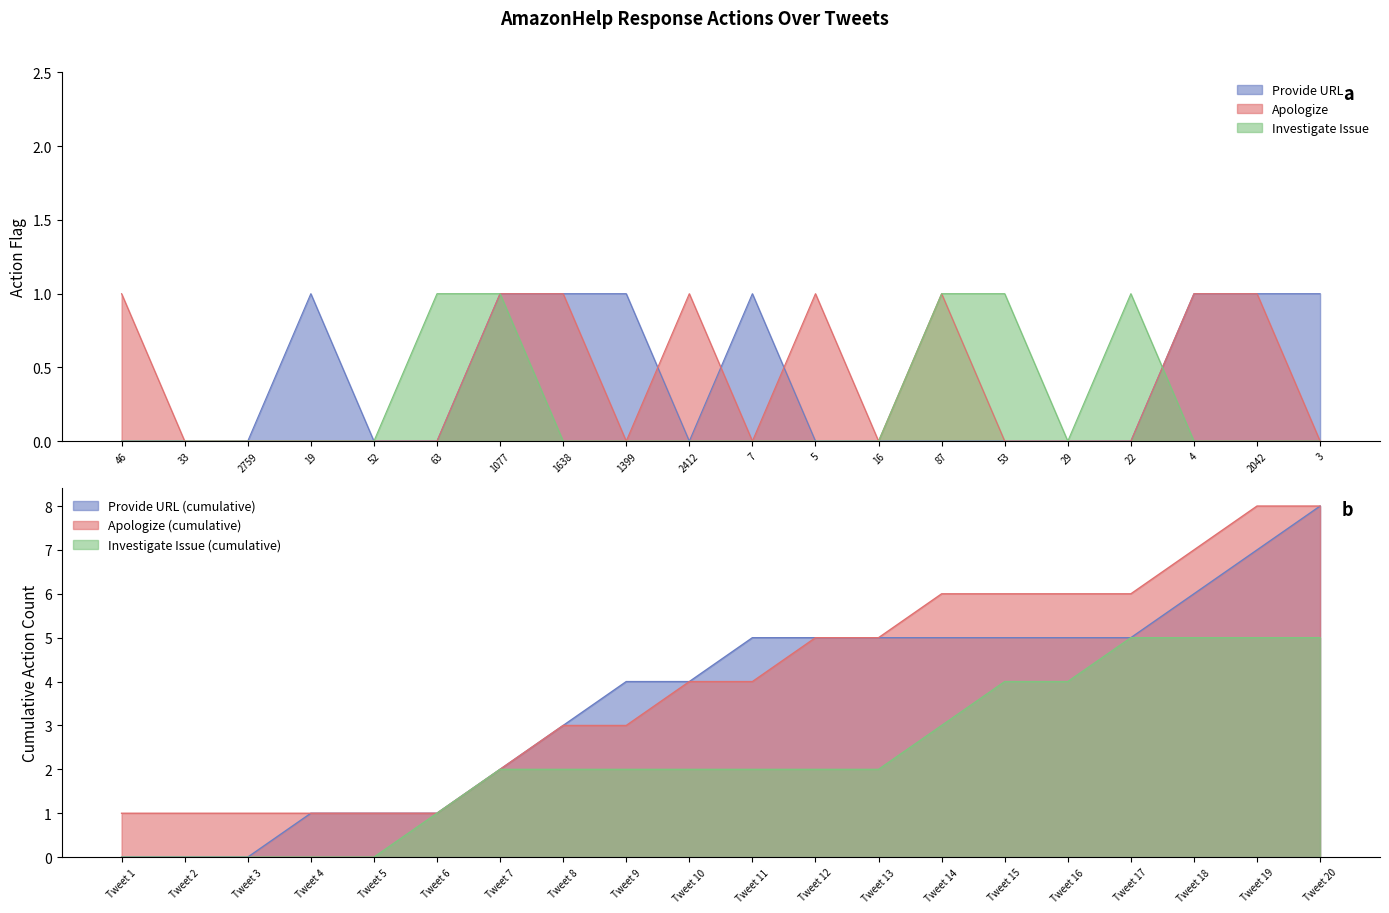

Rank the series at 63 from lowest to highest value.

Provide URL, Apologize, Investigate Issue